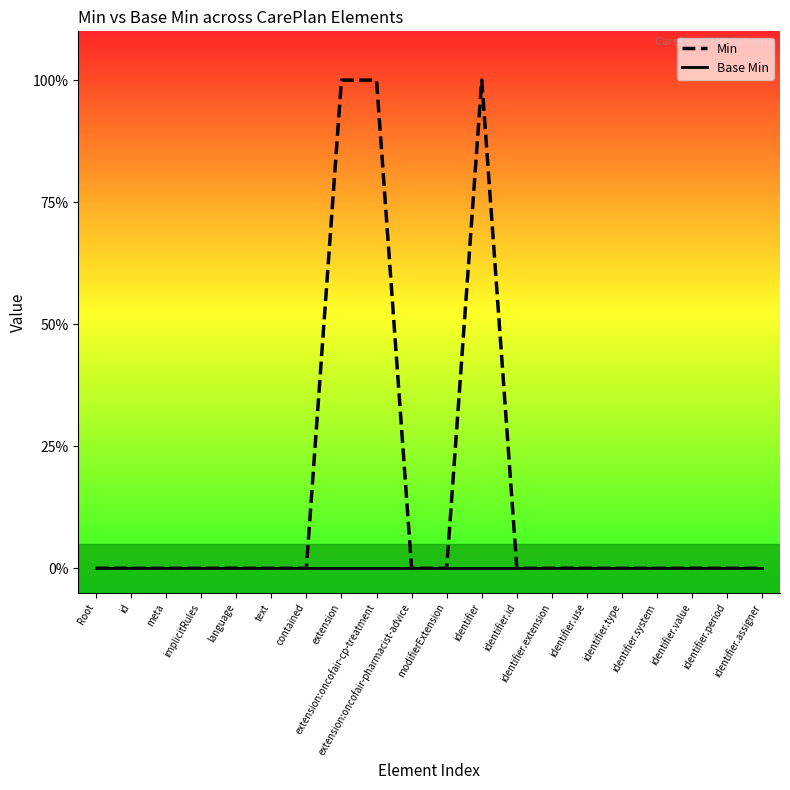

Read the Min value at extension:oncofair-cp-treatment.

1